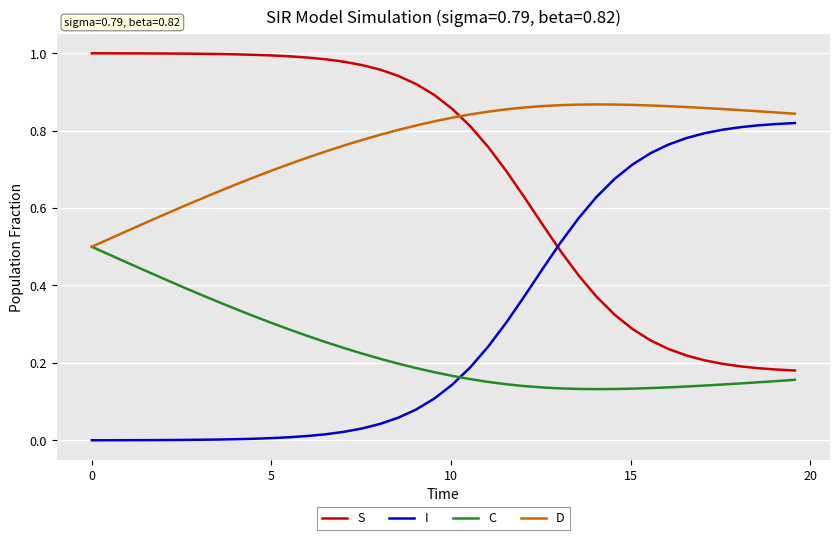

Which series has the largest total across all categories?

D